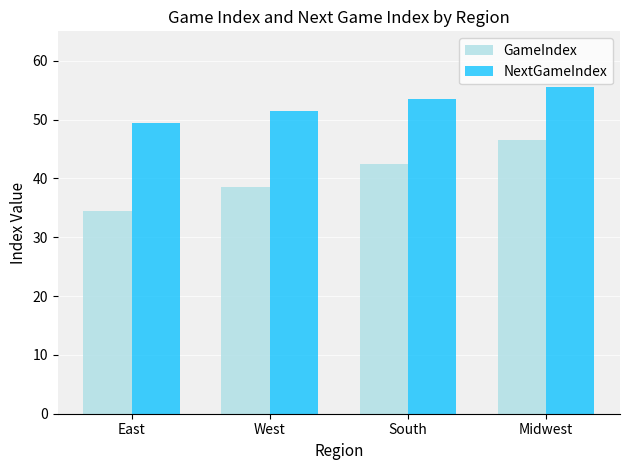

Which series has the largest total across all categories?

NextGameIndex